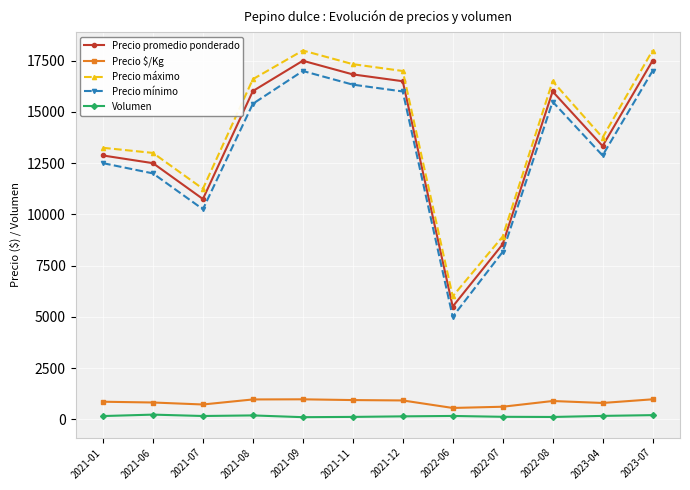

Where is the first local minimum for Precio $/Kg?

2021-07